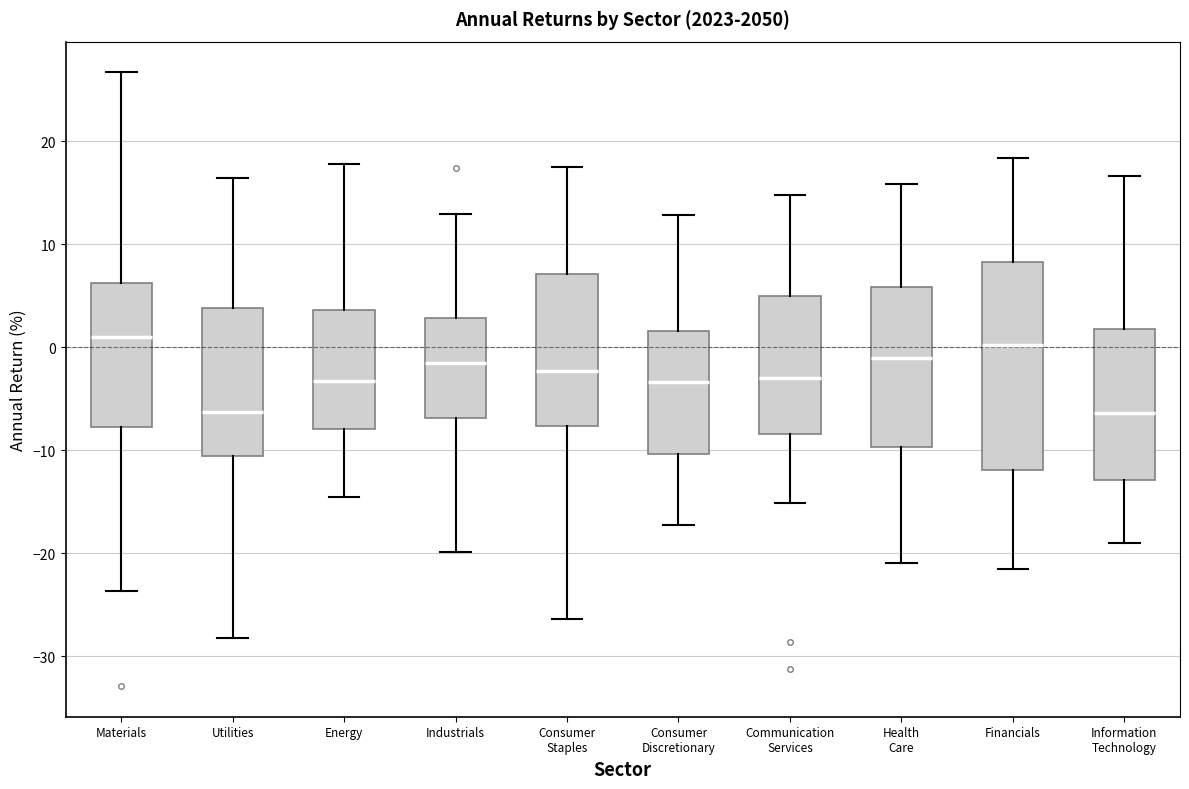

Comparing the boxes themselves (not the whiskers), which one is the tallest?

Financials